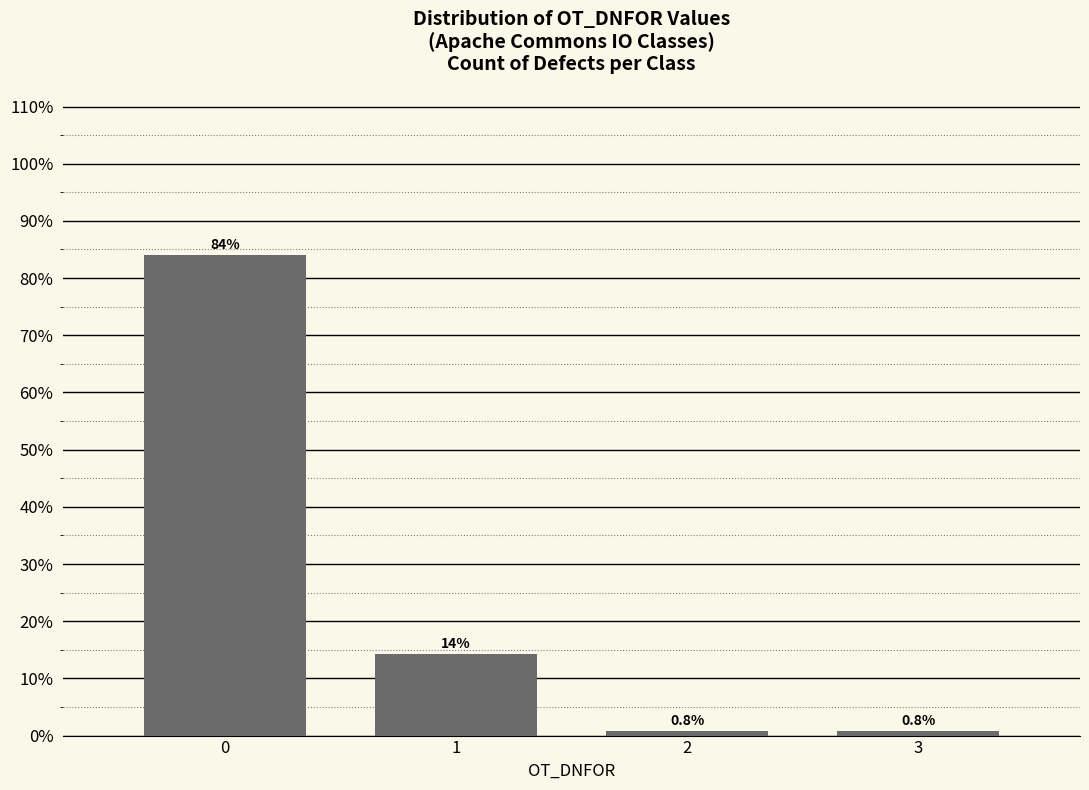

Reading right to left, transcribe all the data shown in this chart.

0.8	0.8	14.3	84.0